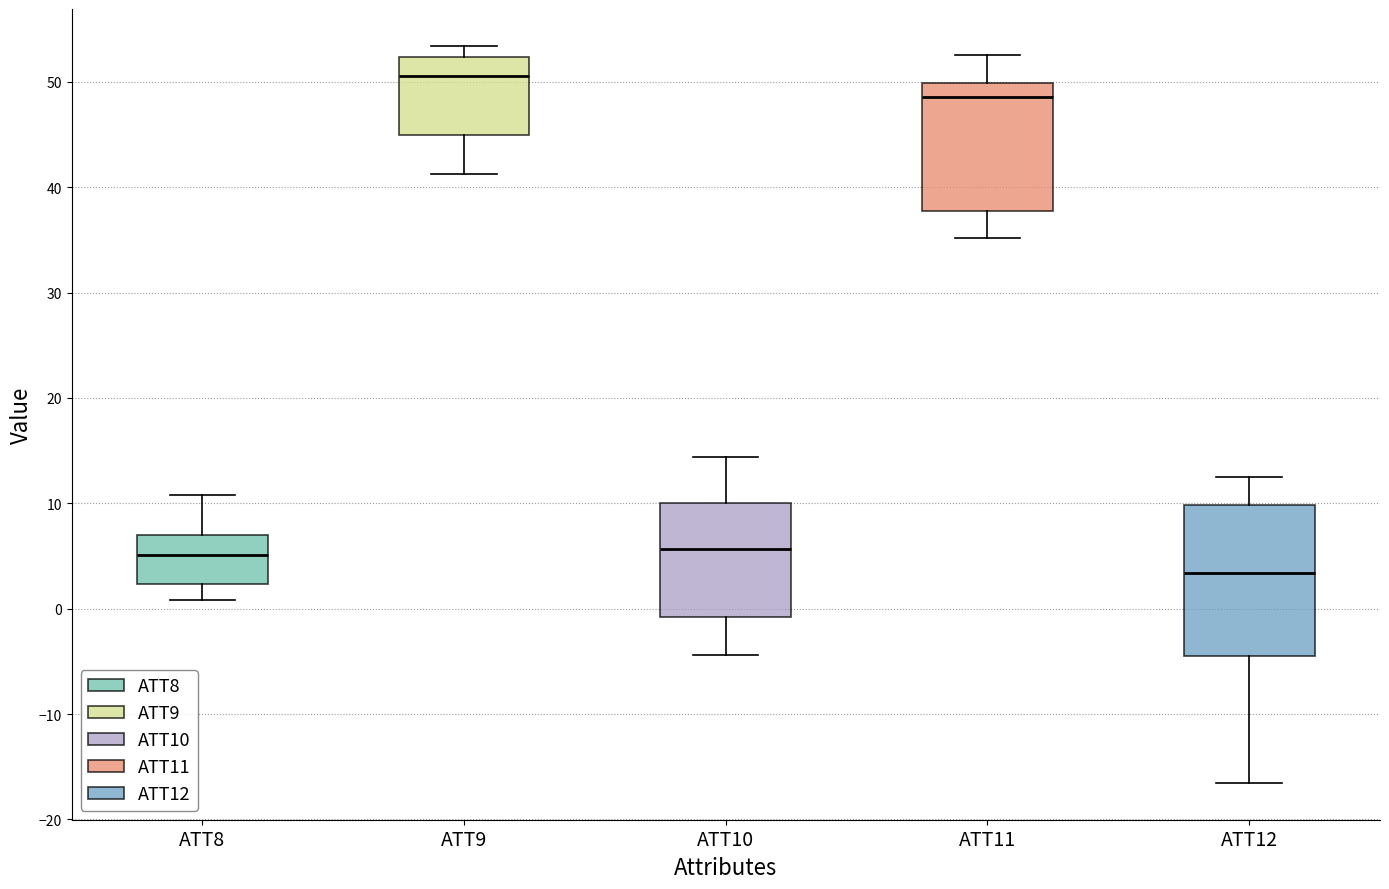

Where does the lower whisker of the box for ATT11 end on the y-axis? The values are not printed on the chart, so give them approximately, as read against the axis.

35